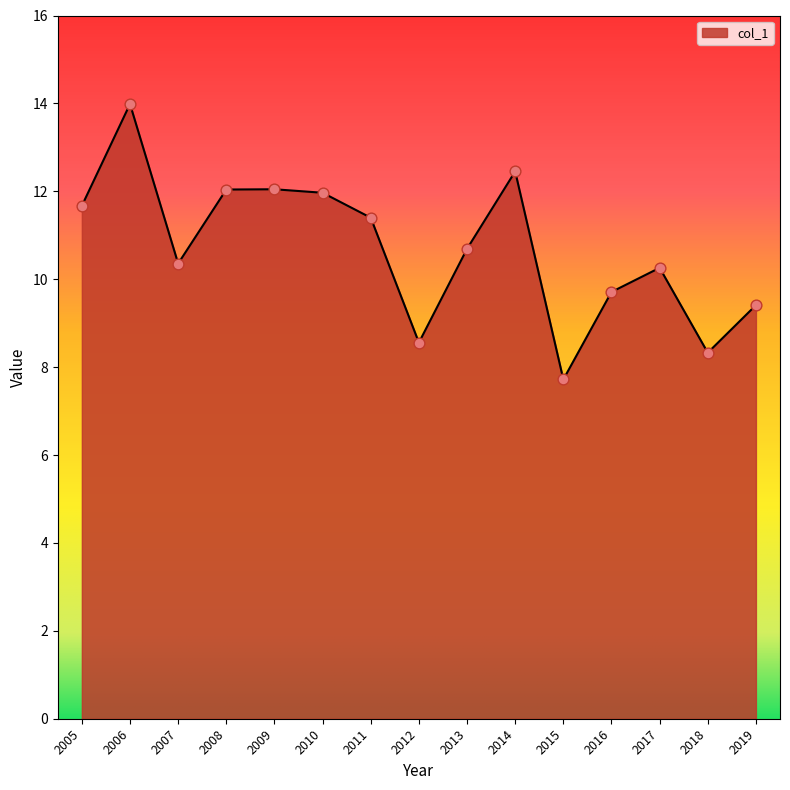

What is the change in value from 2010 to 2018?

-3.6